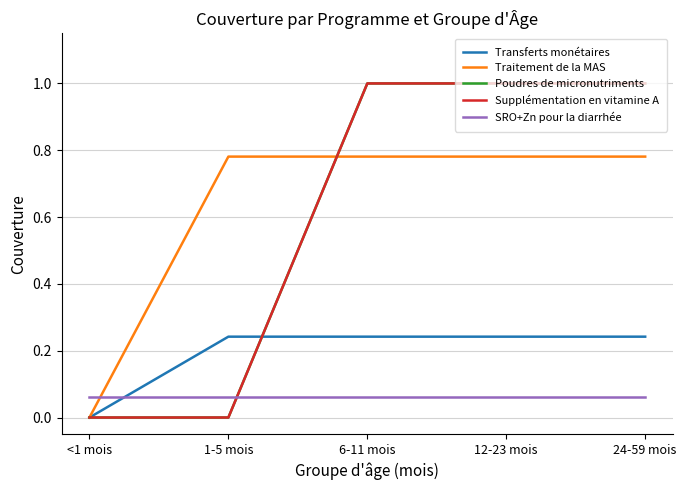

Rank the series at 6-11 mois from highest to lowest value.

Poudres de micronutriments, Supplémentation en vitamine A, Traitement de la MAS, Transferts monétaires, SRO+Zn pour la diarrhée